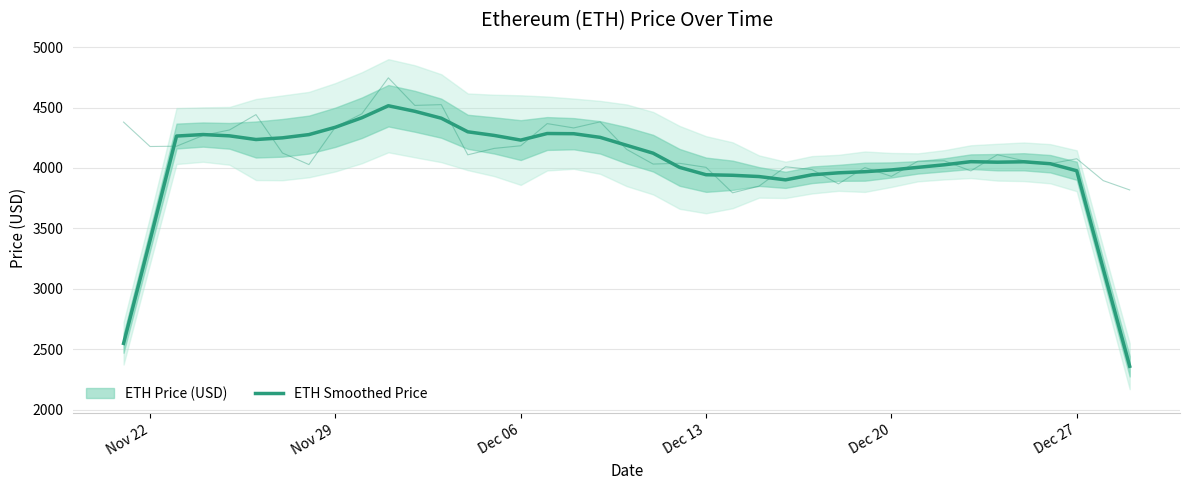

What is the value of the 6th point from the left?

4235.7